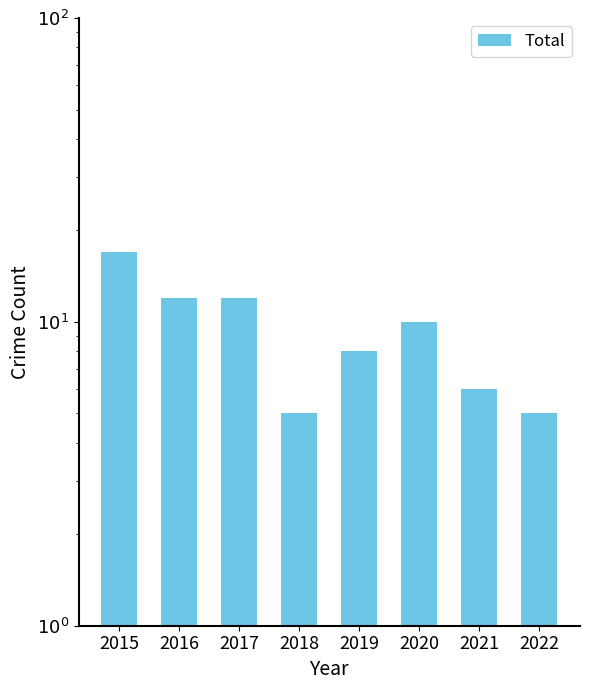

What is the average value?

9